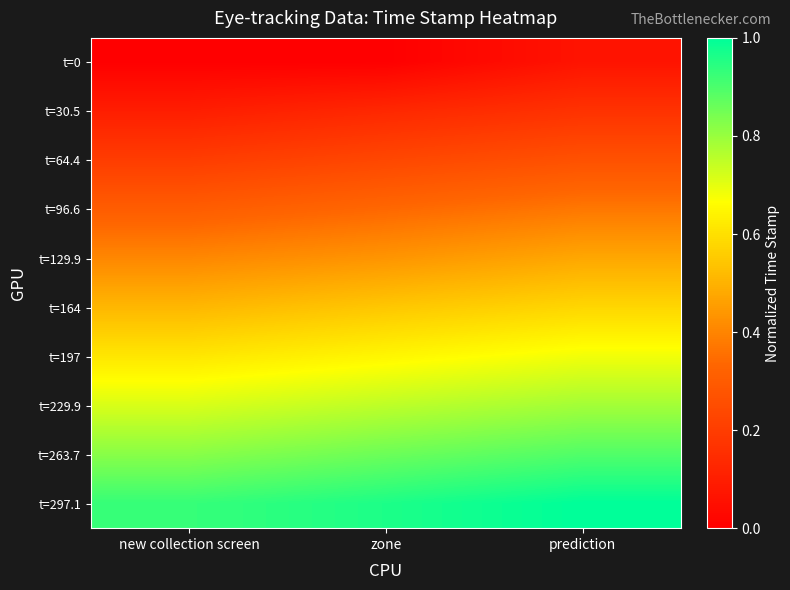

At which category does the chart reach its minimum across all series?

new collection screen